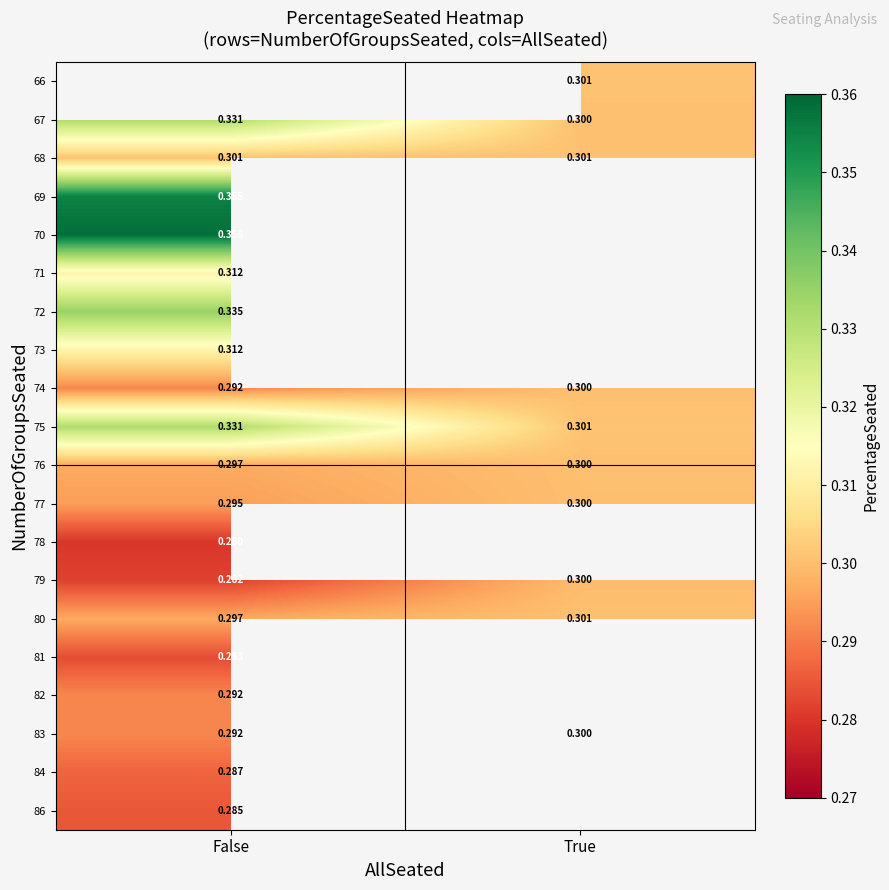

What is the smallest value displayed?

0.3